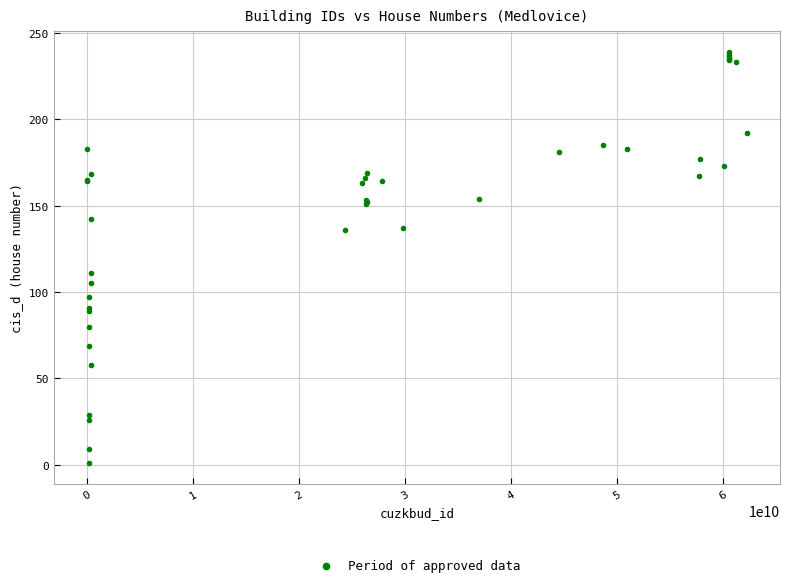

What Y value in the scatter plot is closest to 120?

111